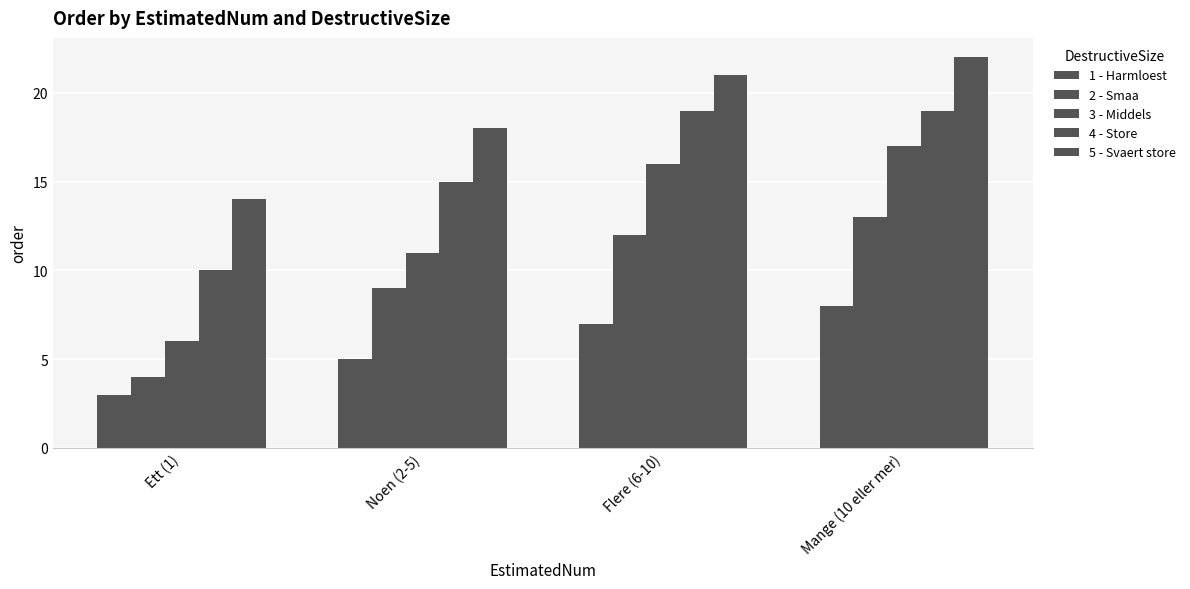

How many distinct data groups are displayed?

5